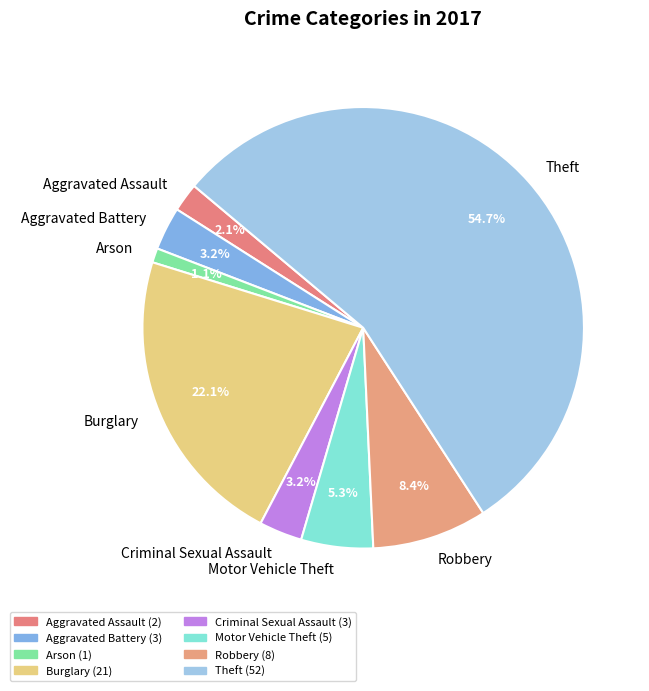

How many slices are in this pie chart?

8